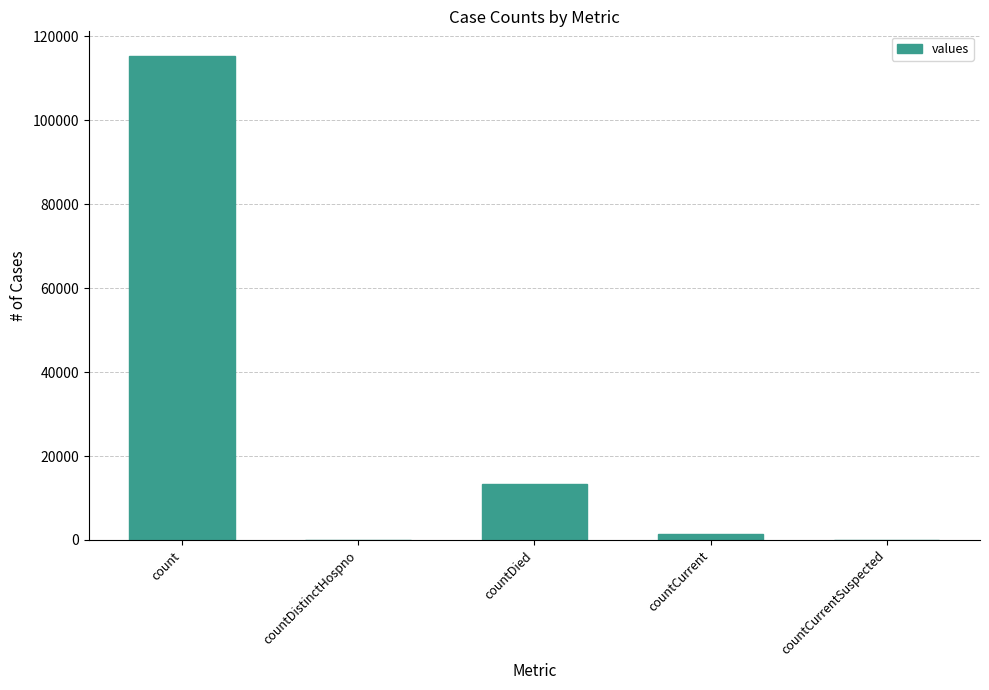

Which has a higher value, countDistinctHospno or countDied?

countDied